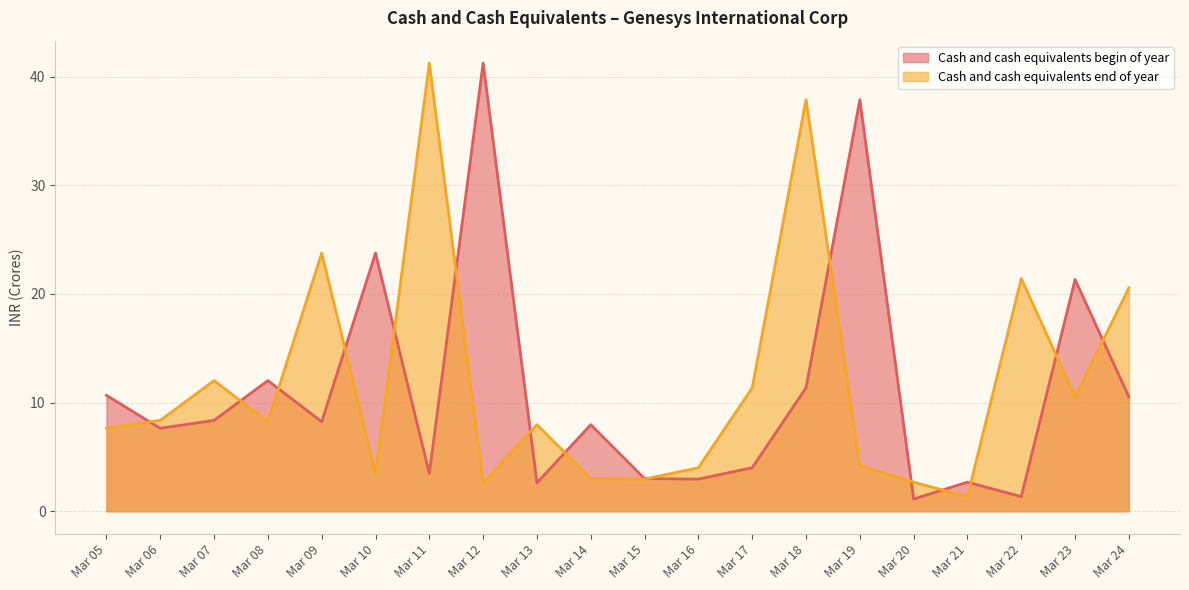

Between Mar 06 and Mar 21, which series saw the biggest shift?

Cash and cash equivalents end of year